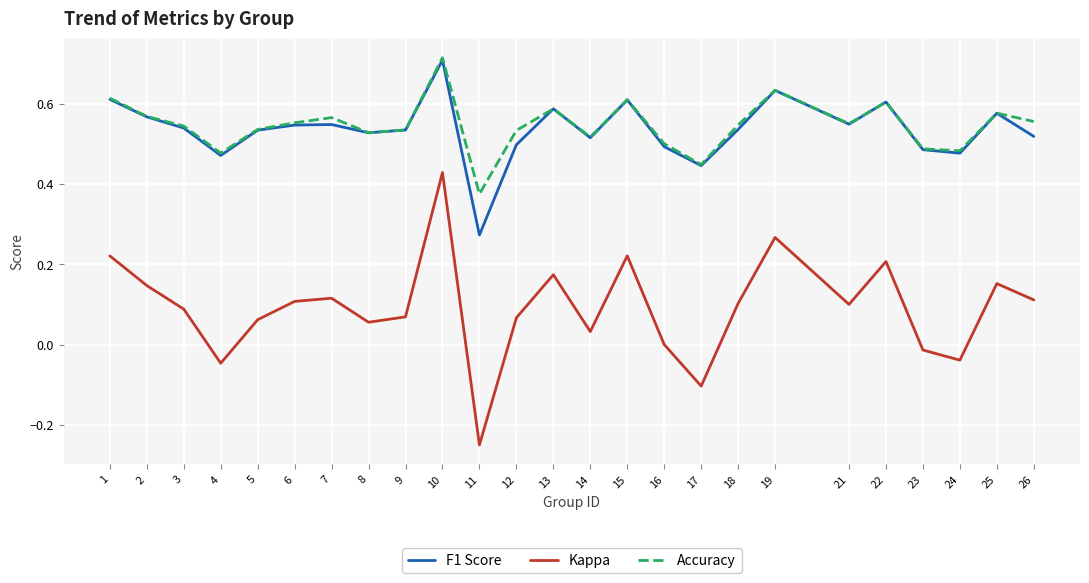

Which series changed the most between 6 and 11?

Kappa